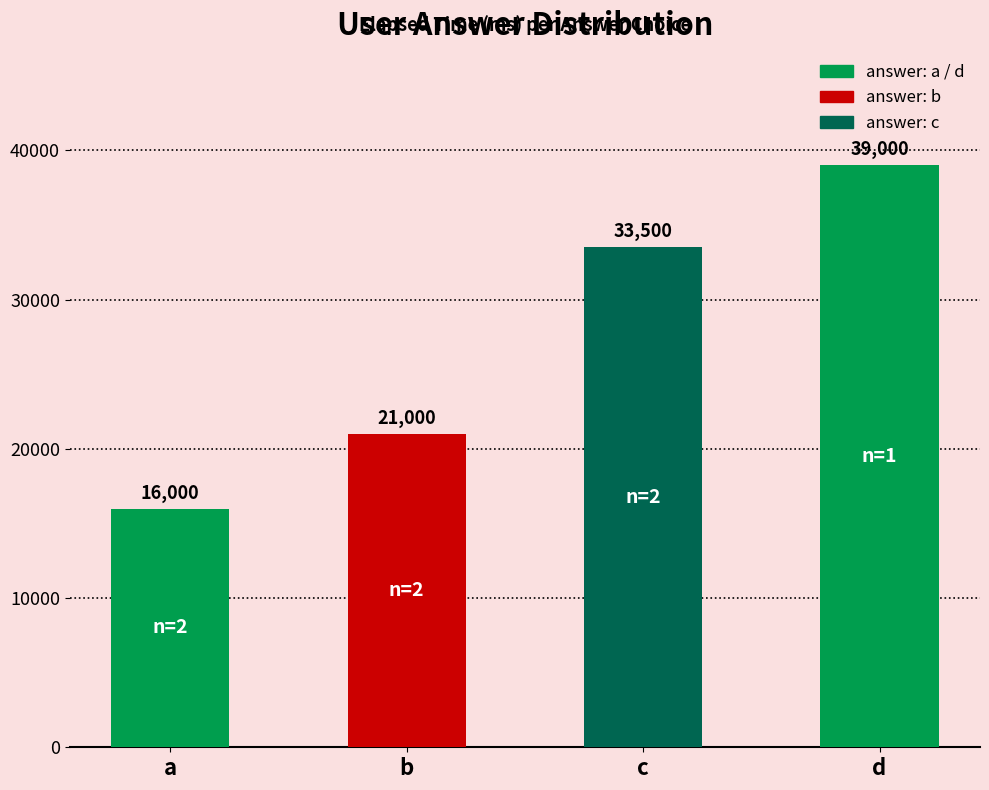

Rank the categories by value from lowest to highest.

a, b, c, d